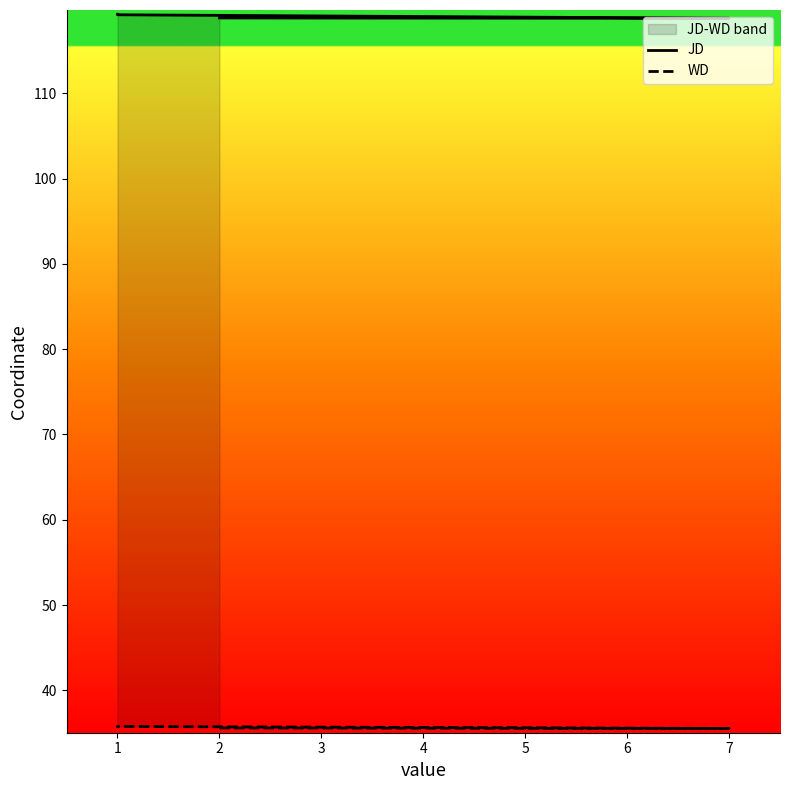

What is the sum of the JD values at 7 and 1?

238.1